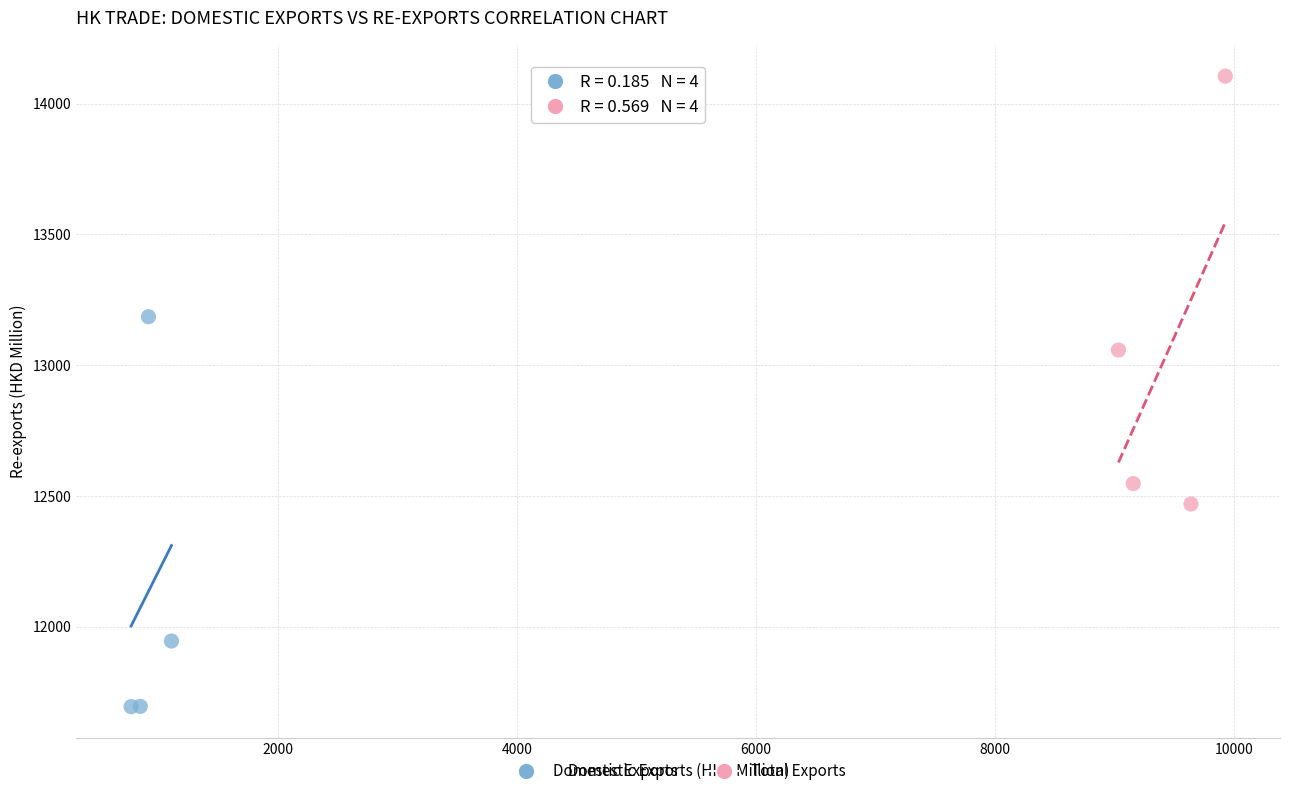

Which series contains the highest Y value?

Total Exports